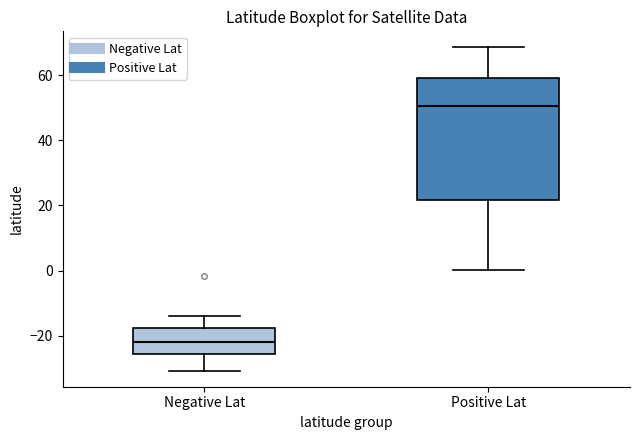

Which box's median line is the highest?

Positive Lat